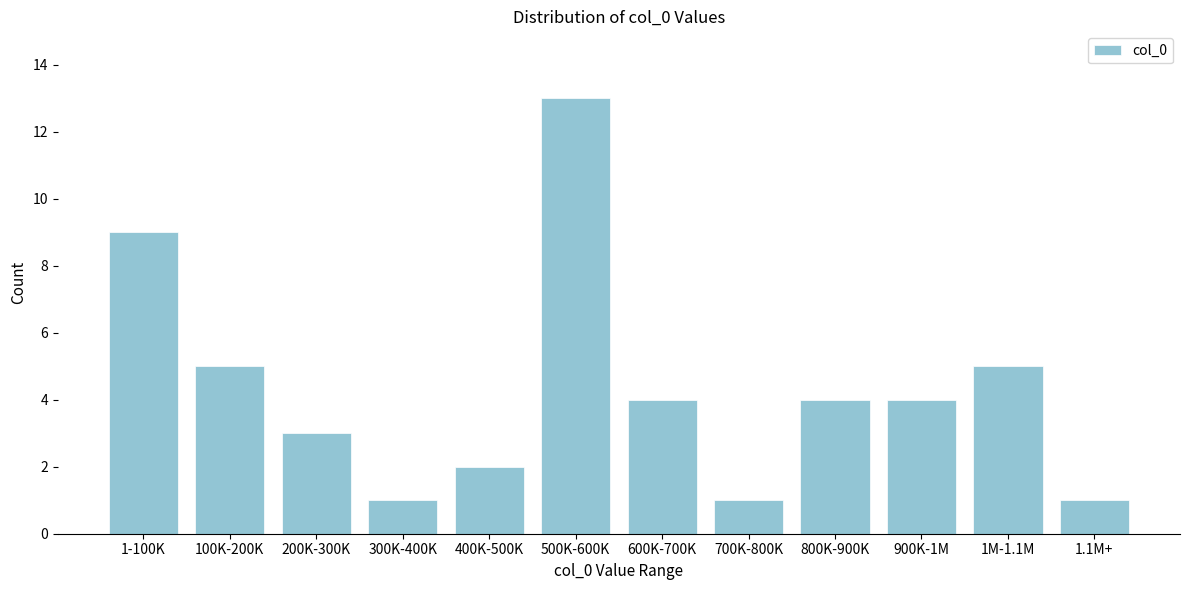

Reading left to right, what are all the values shown in this chart?

9	5	3	1	2	13	4	1	4	4	5	1